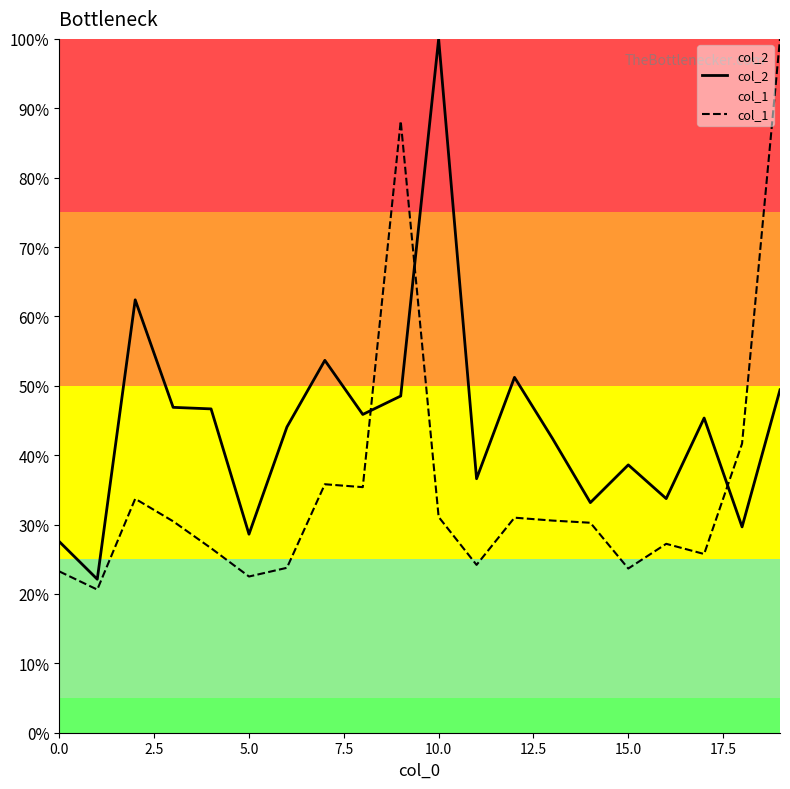

At how many categories does at least one series exceed 0?

20